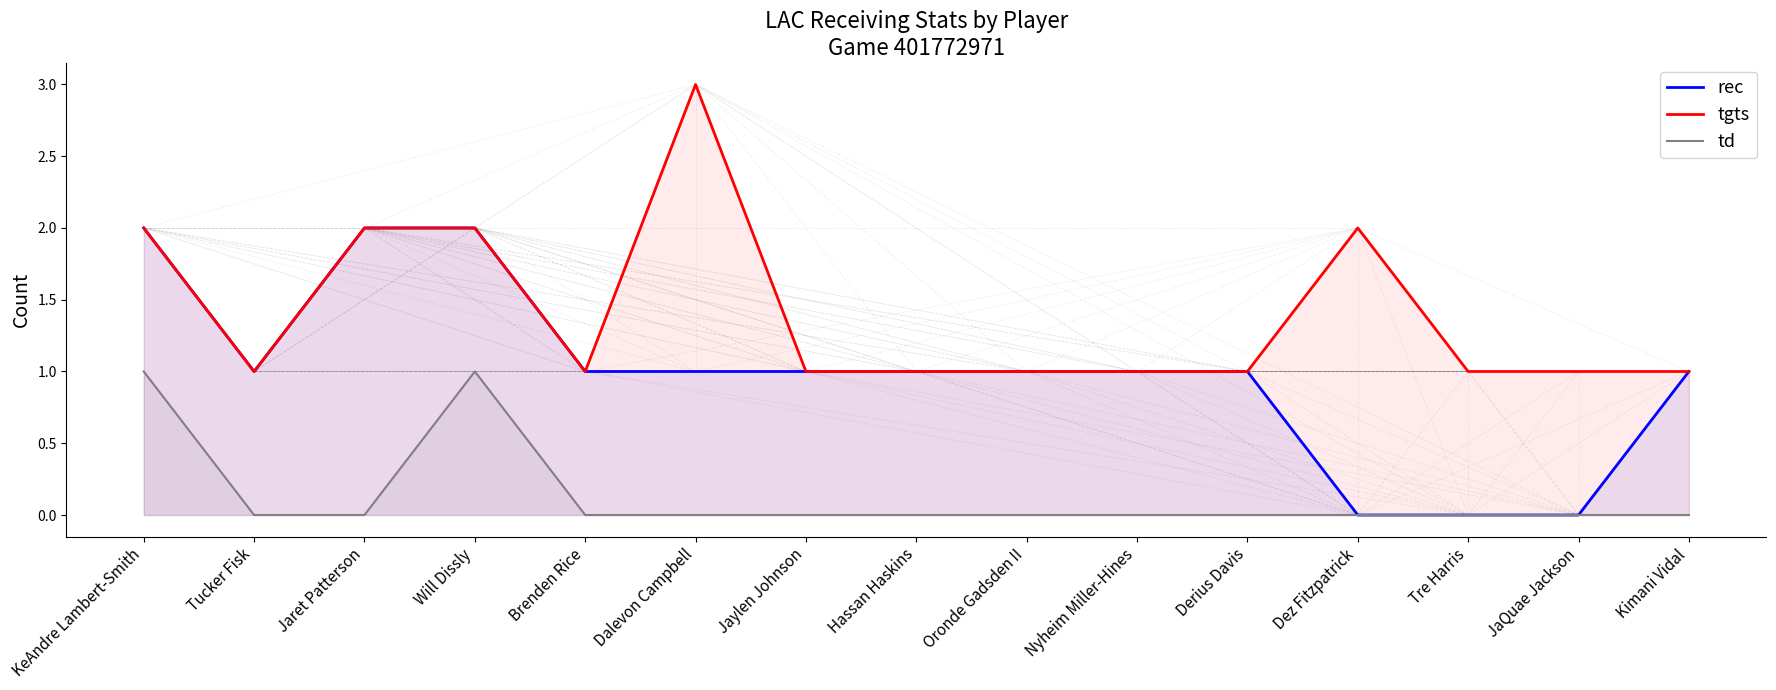

What is the label of the 12th point from the left?

Dez Fitzpatrick